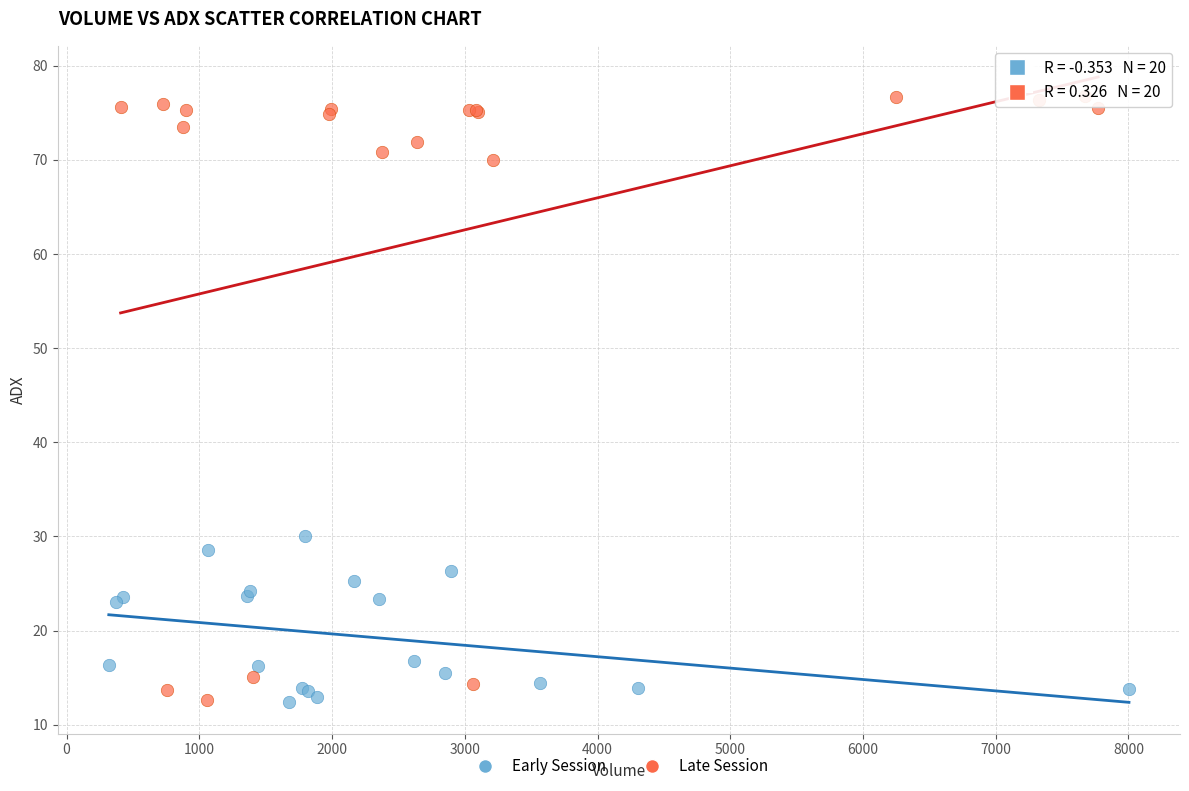

What are all the series names shown in the legend?

Early Session, Late Session